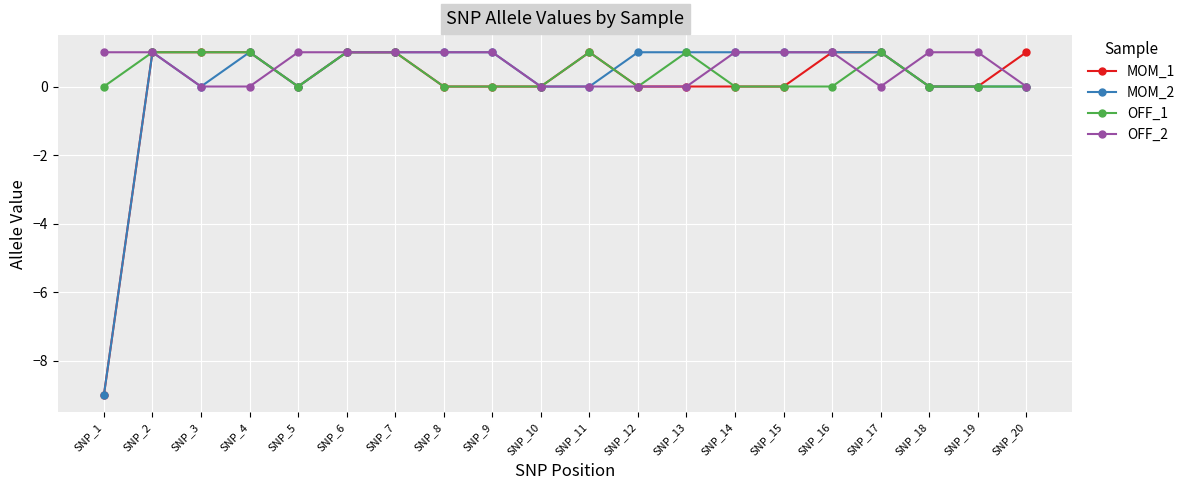

What is the minimum value shown in the chart?

-9